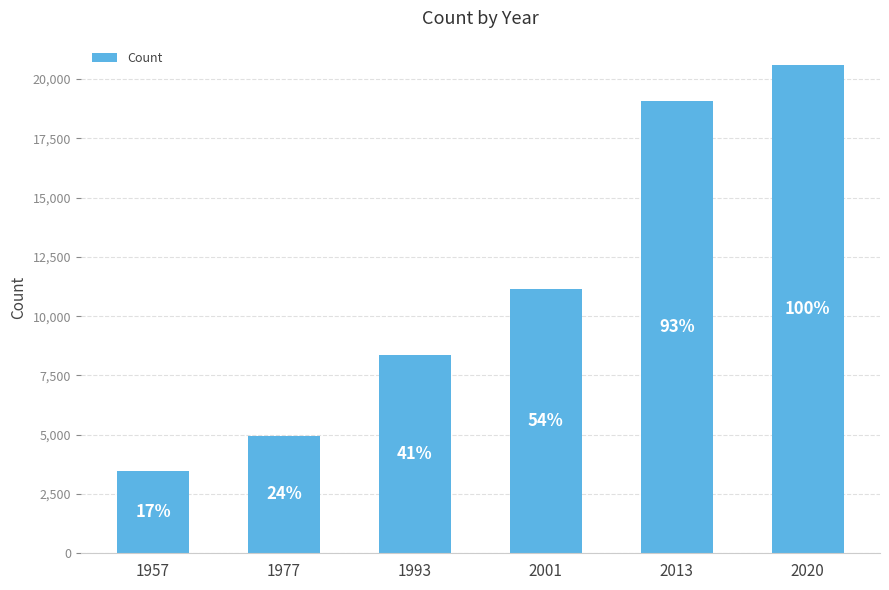

How many bars are there in total?

6